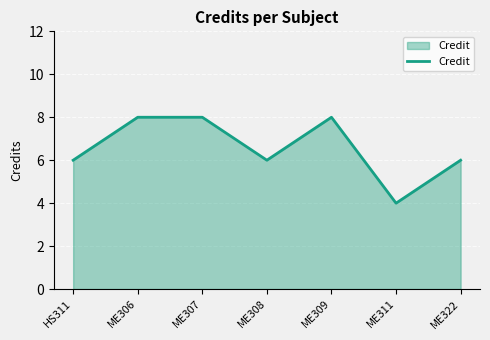

Reading left to right, what are all the values shown in this chart?

HS311=6	ME306=8	ME307=8	ME308=6	ME309=8	ME311=4	ME322=6